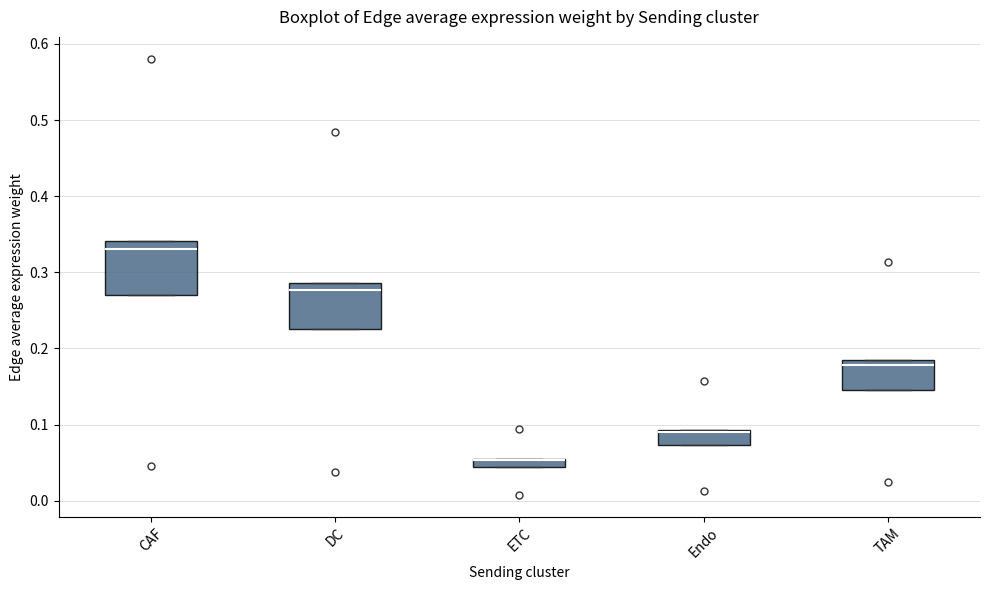

Where is the upper edge of the box for CAF on the y-axis? The values are not printed on the chart, so give them approximately, as read against the axis.

0.34